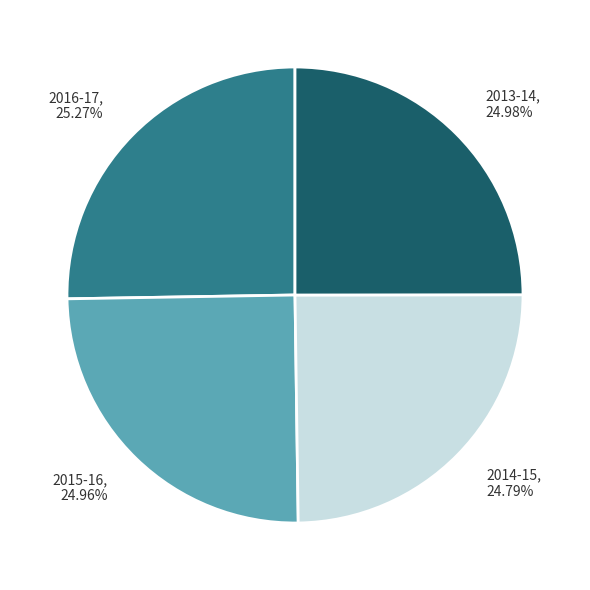

Do 2015-16, 24.96% and 2014-15, 24.79% together represent more than half of the pie?

No